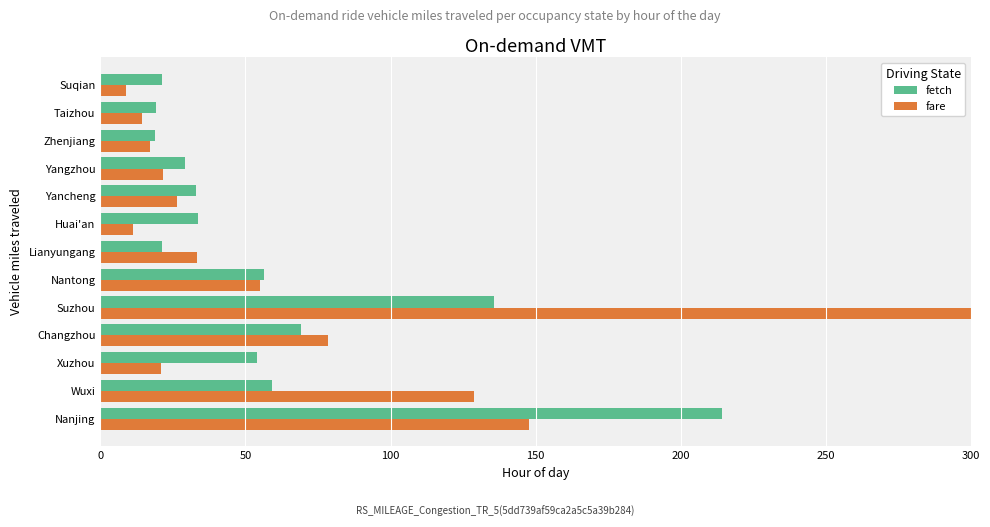

Which series has the widest spread of values?

fare